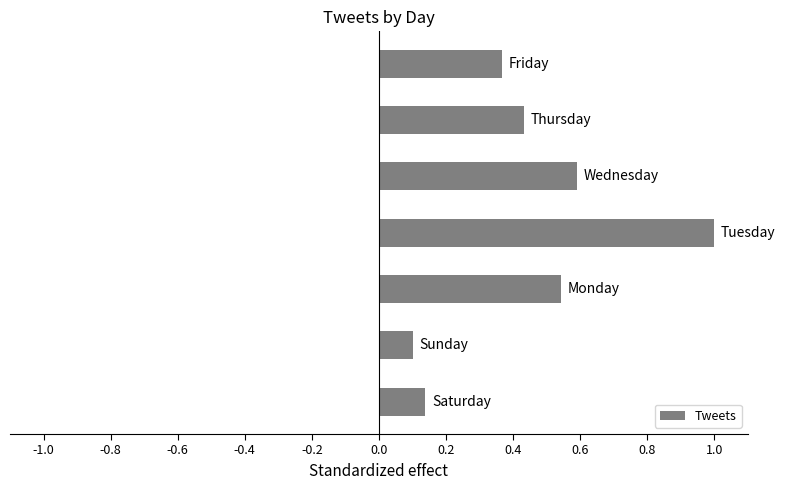

What is the sum of all values?

3.2